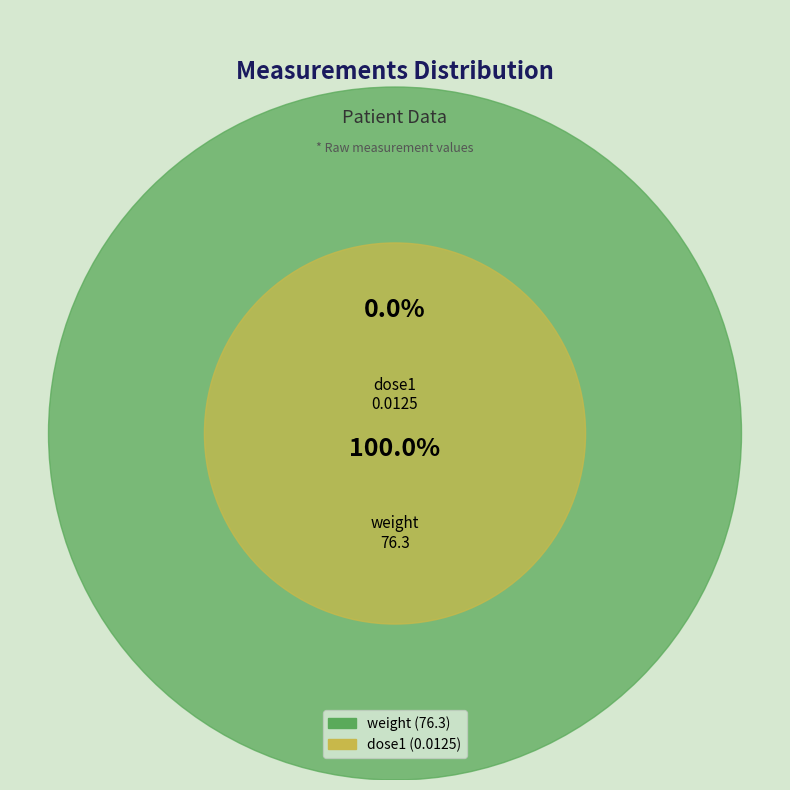

Which category has the biggest portion of the pie?

weight